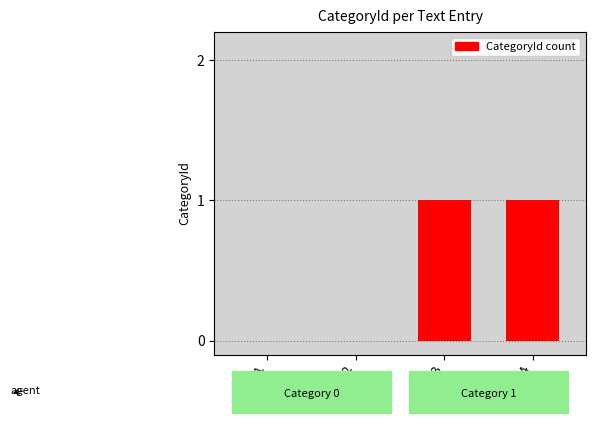

What is the change in value from Text 1 to Text 3?

+1